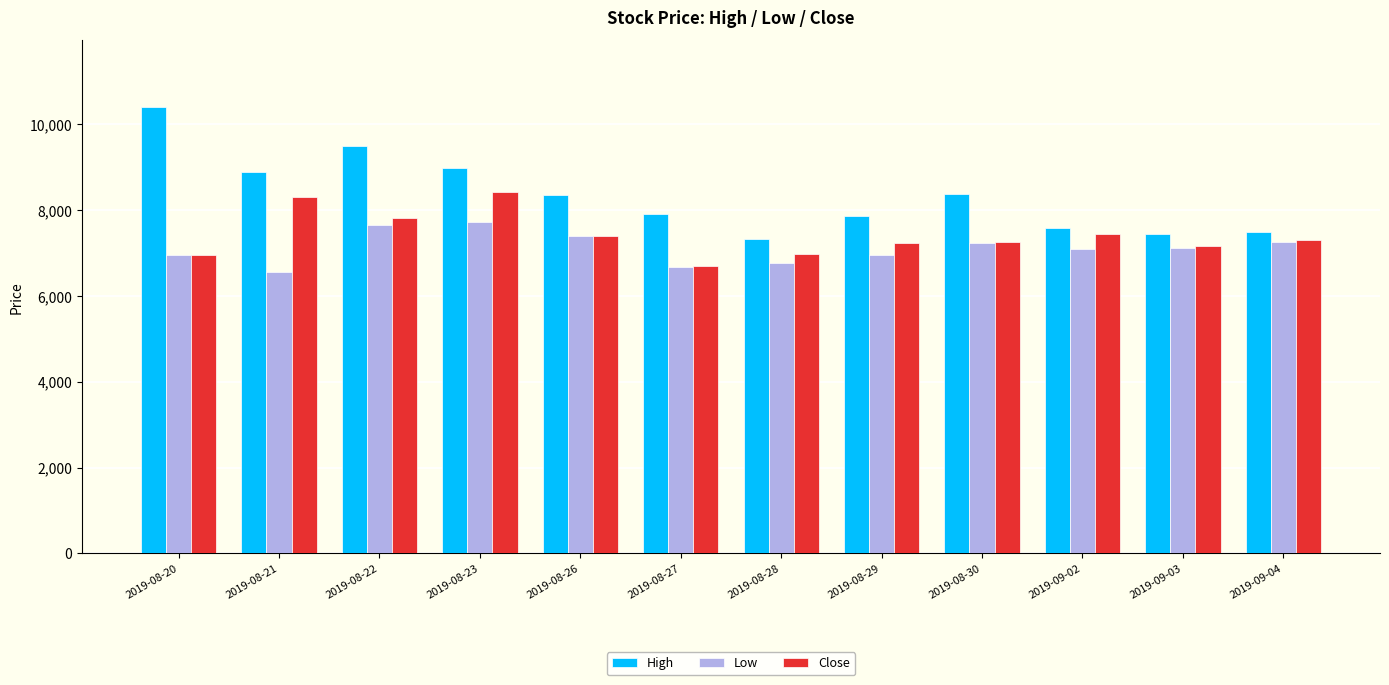

What is the maximum value shown in the chart?

10400